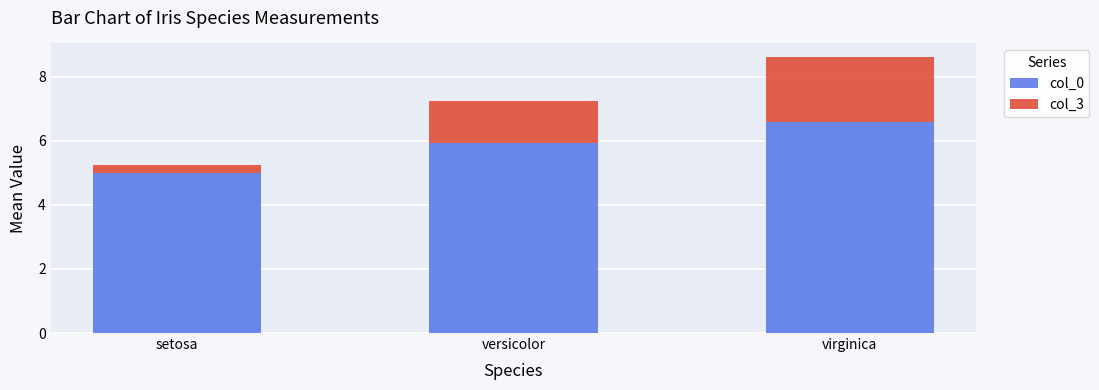

What is the difference between the maximum and minimum values in the col_0 series?

1.6